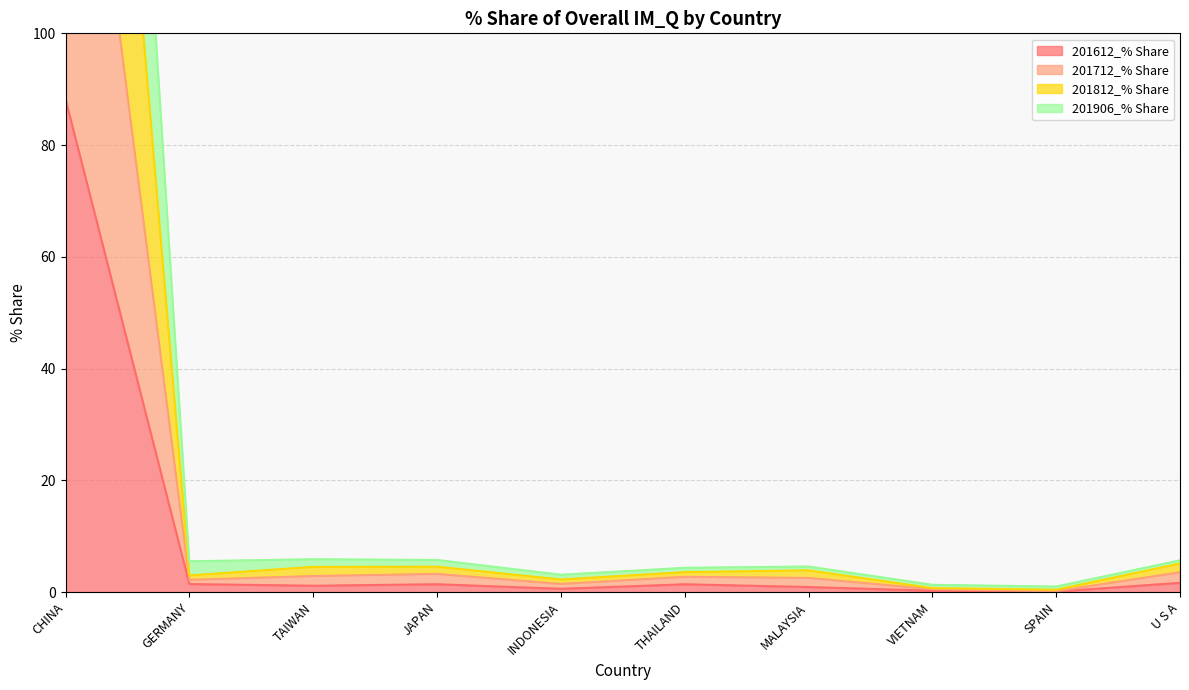

Does the chart display data point markers on the line(s)?

No